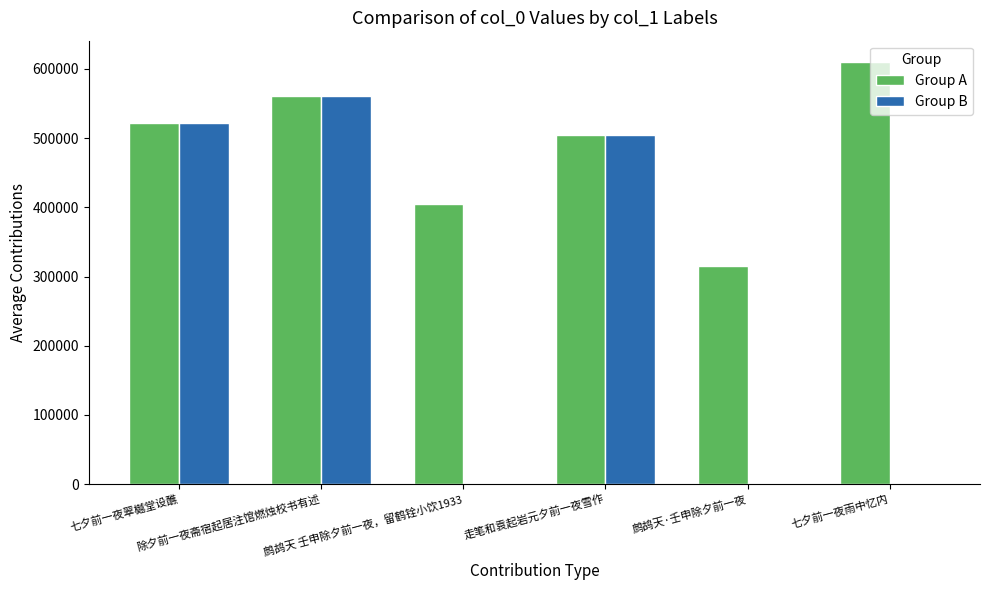

What is the difference between the Group A values at 七夕前一夜翠樾堂设醮 and 鹧鸪天 壬申除夕前一夜，留鹤铨小饮1933?

116906.5